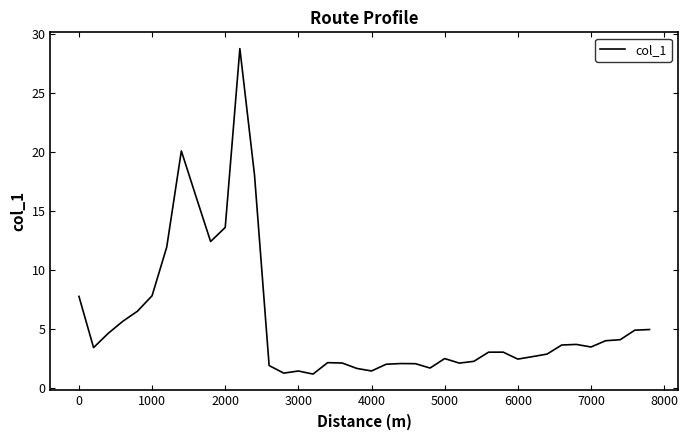

Does the chart have visible grid lines?

No